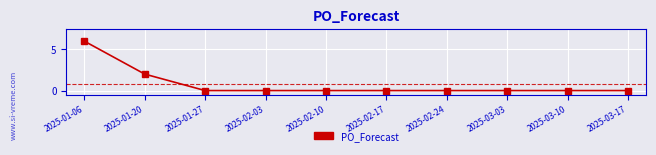

The chart shows a value of 3 at 2025-02-24. True or false?

False